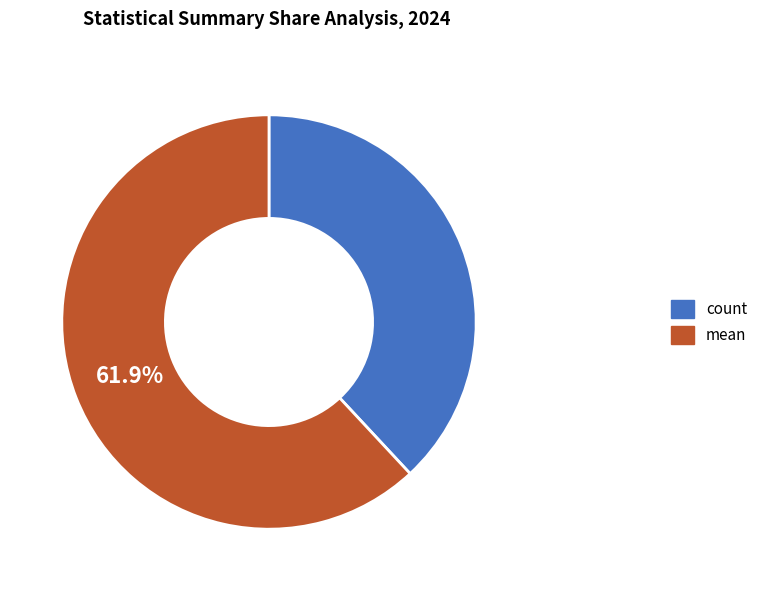

Rank the categories by value from highest to lowest.

mean, count